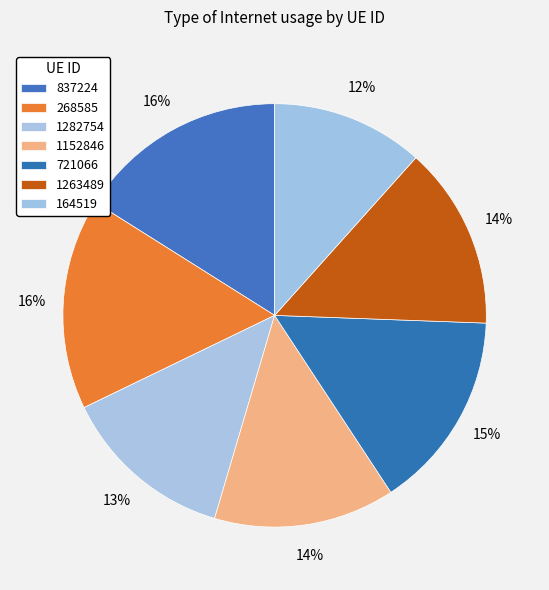

To the nearest percent, what percentage of the pie is 1282754?

13%